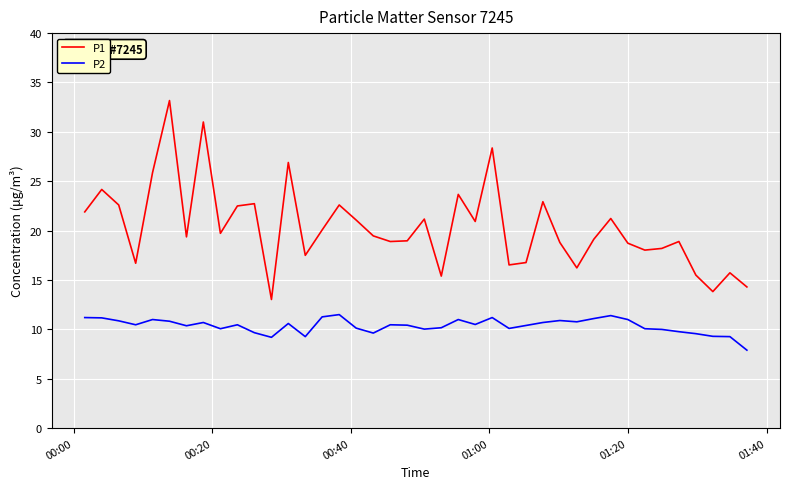

How many lines are shown in the chart?

2